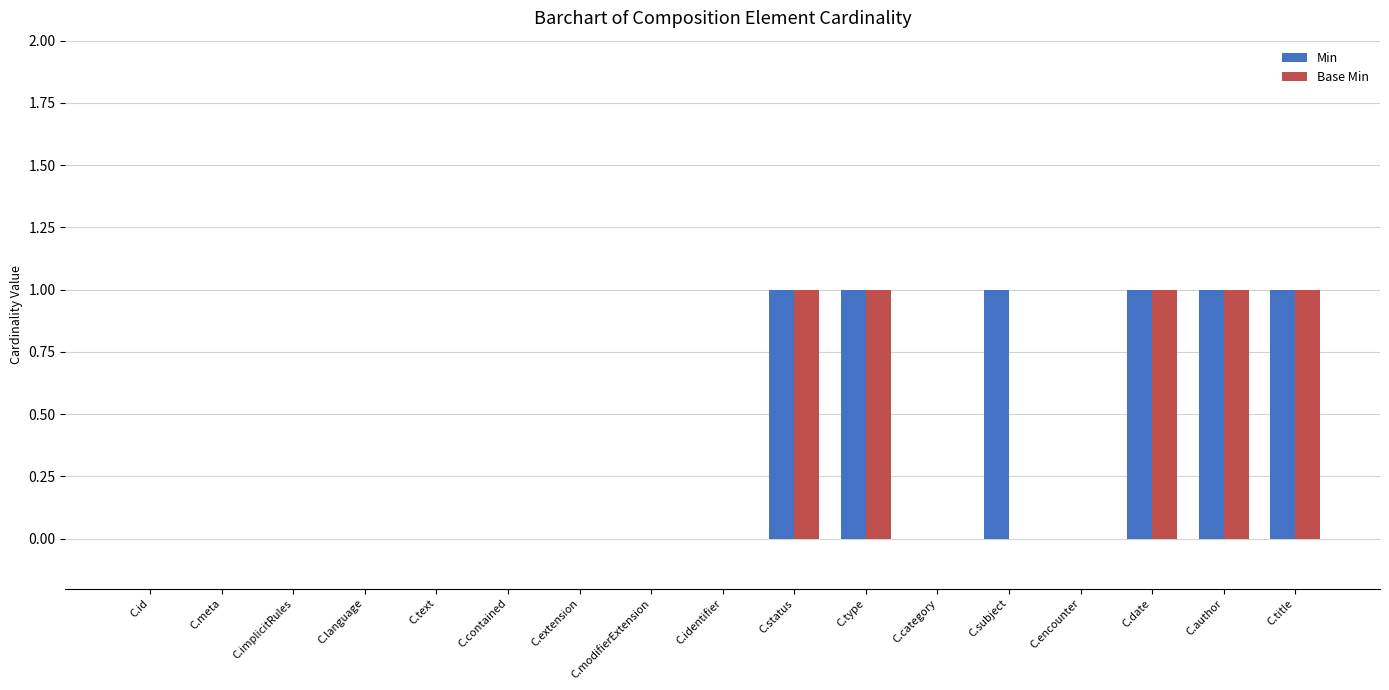

Reading right to left, what are all the values shown in this chart?

Min: C.title=1	C.author=1	C.date=1	C.encounter=0	C.subject=1	C.category=0	C.type=1	C.status=1	C.identifier=0	C.modifierExtension=0	C.extension=0	C.contained=0	C.text=0	C.language=0	C.implicitRules=0	C.meta=0	C.id=0
Base Min: C.title=1	C.author=1	C.date=1	C.encounter=0	C.subject=0	C.category=0	C.type=1	C.status=1	C.identifier=0	C.modifierExtension=0	C.extension=0	C.contained=0	C.text=0	C.language=0	C.implicitRules=0	C.meta=0	C.id=0